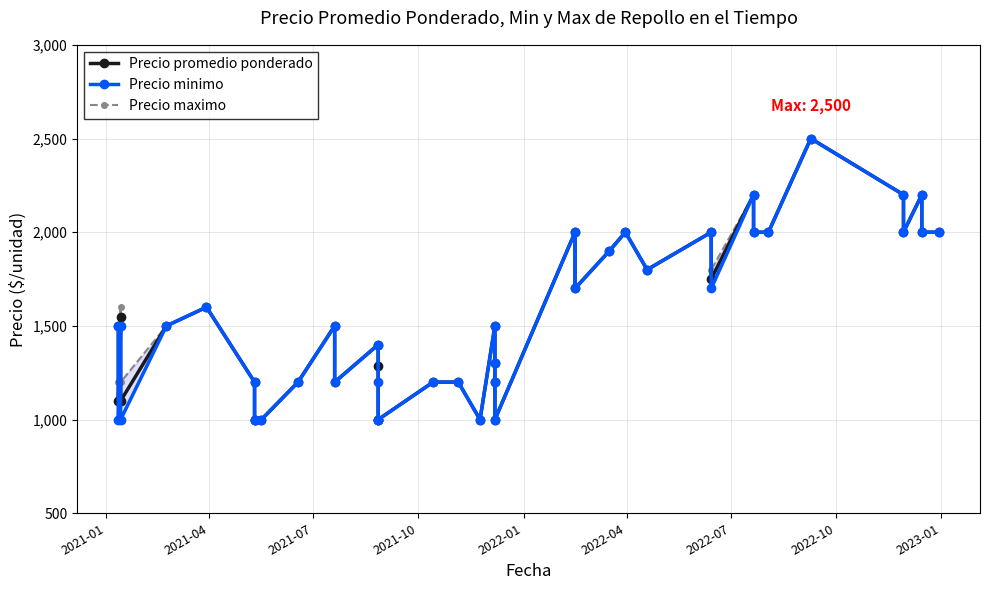

Count the number of data series in this chart.

3